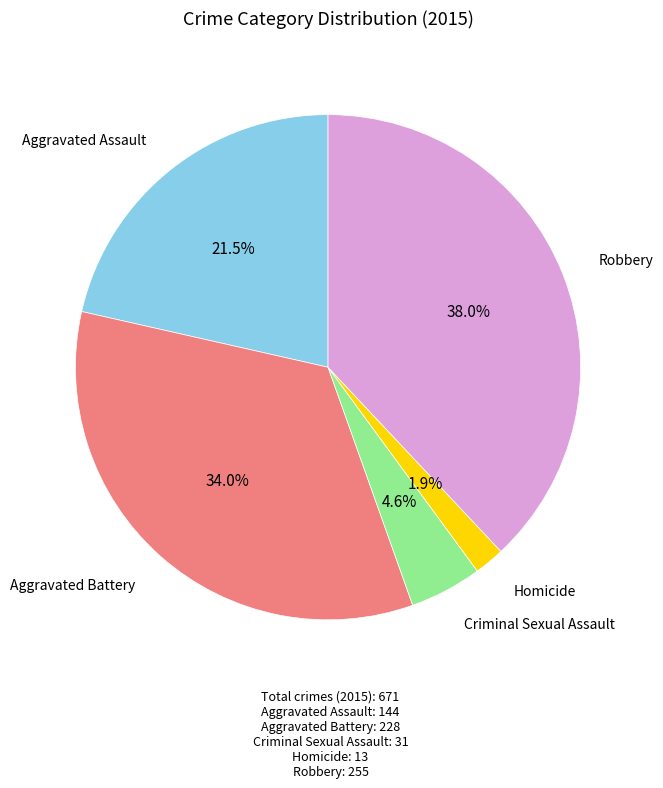

To the nearest percent, what is the difference between the largest and smallest slice percentages?

36%